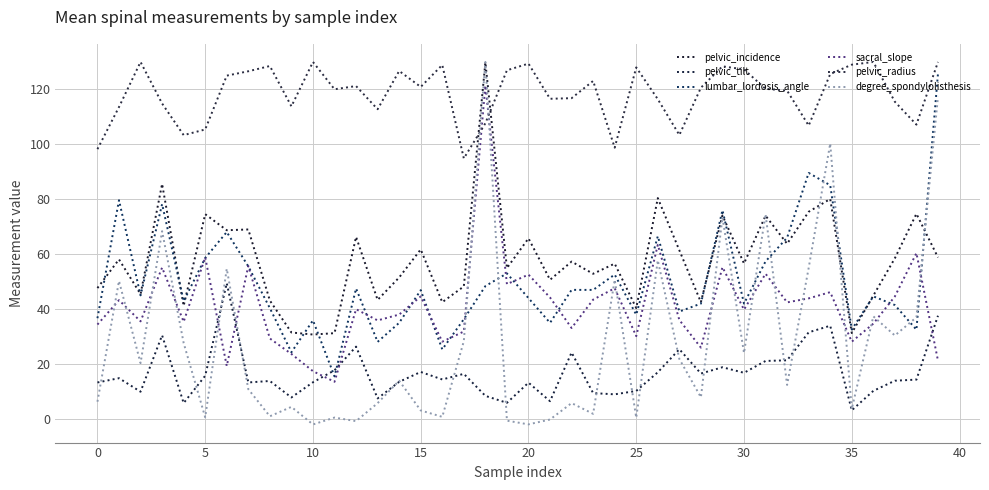

Which series has the largest total across all categories?

pelvic_radius